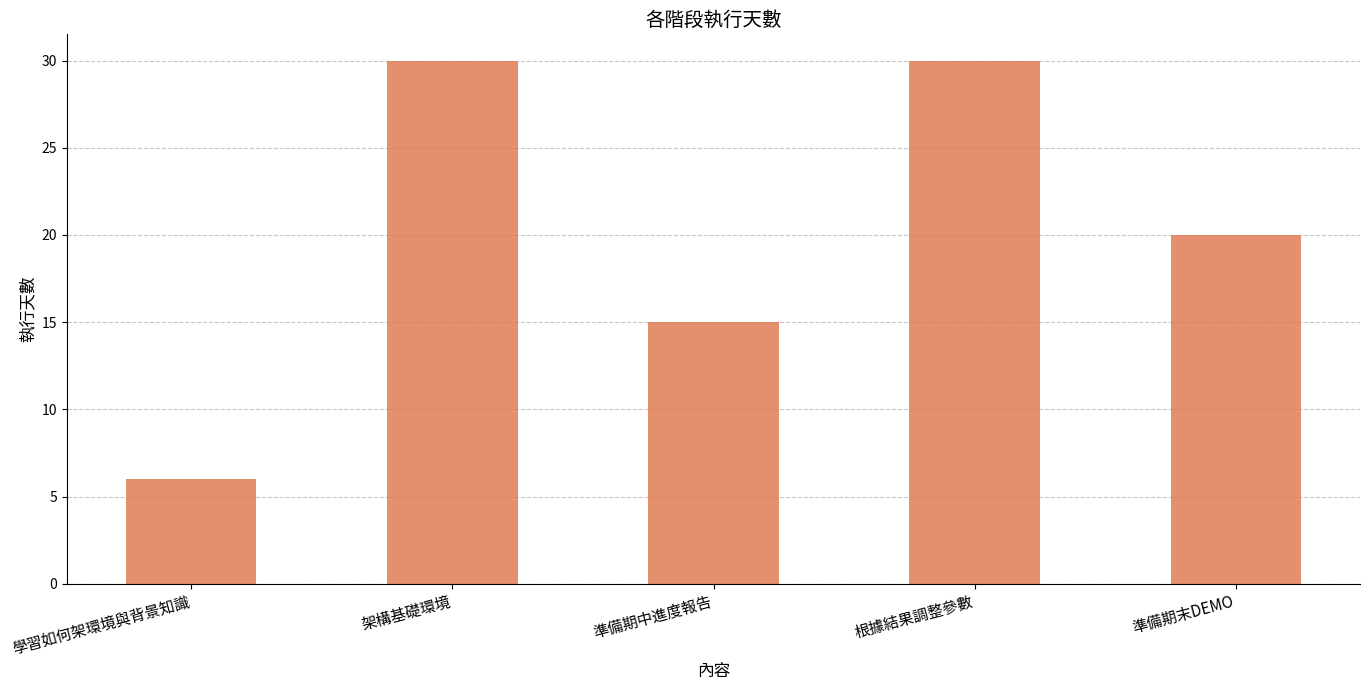

Where is the data nearest to the value 18?

準備期末DEMO